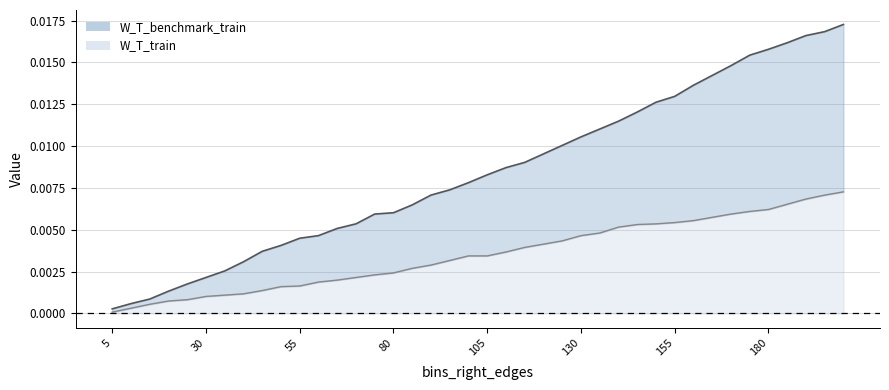

True or false: W_T_train line and W_T_benchmark_train line cross at least once.

False